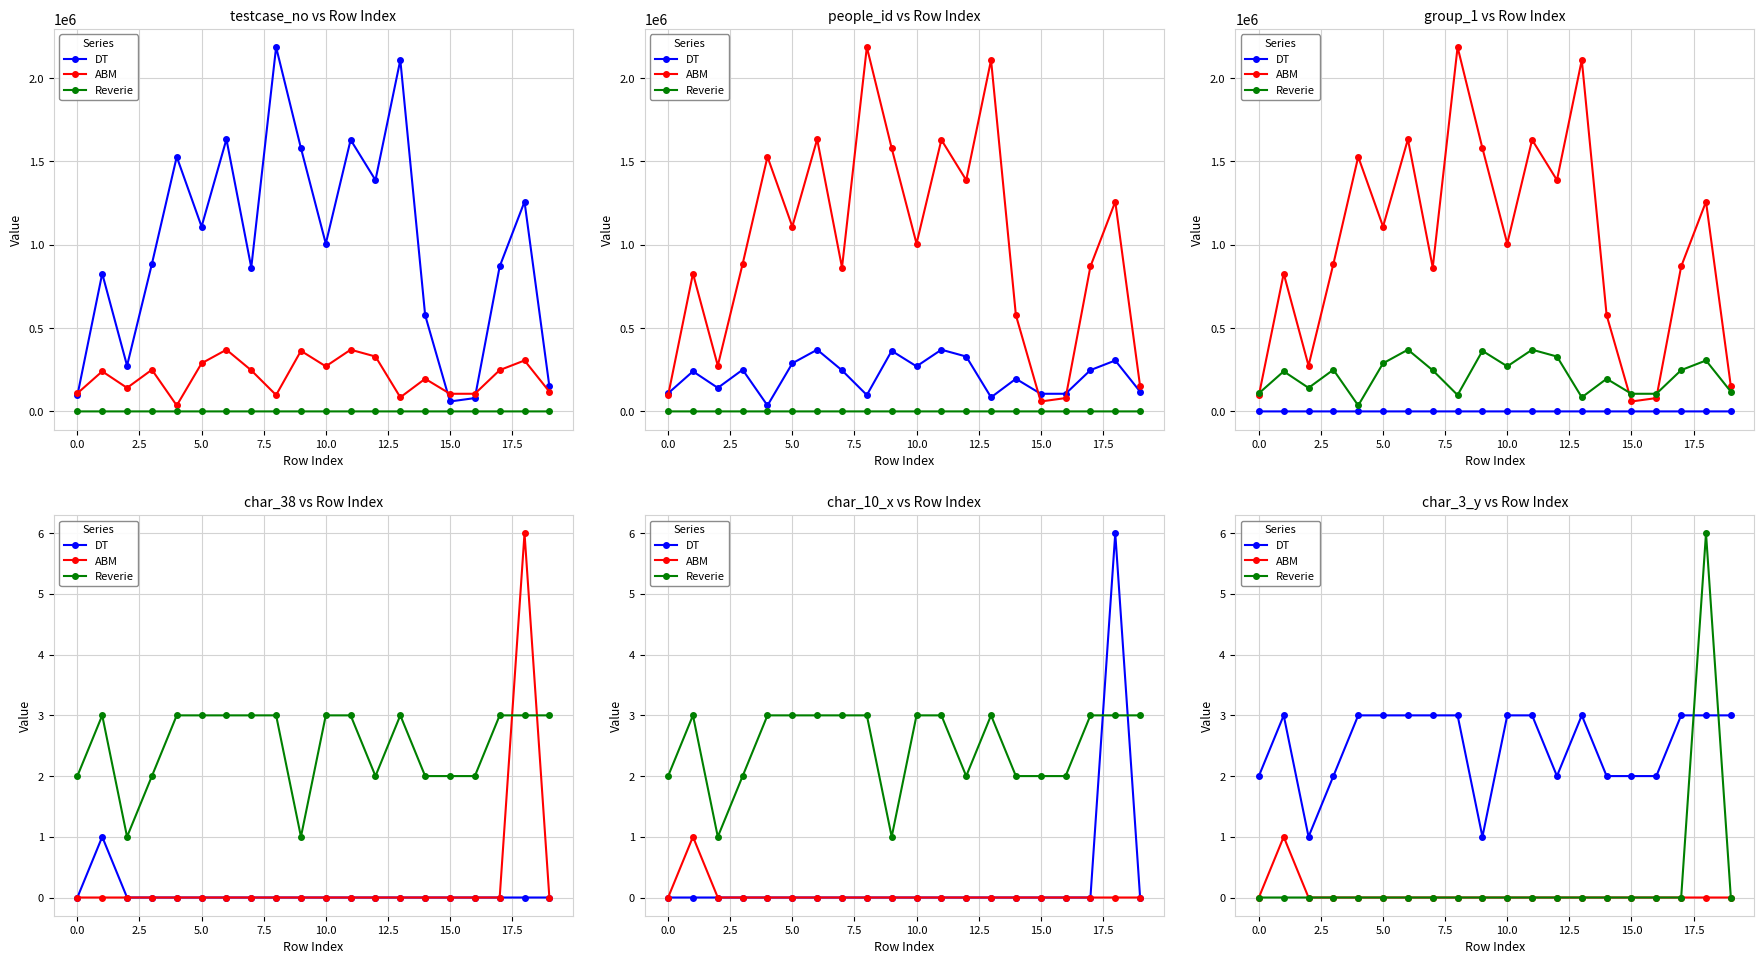

Is it true that DT equals 4 at 16?

False